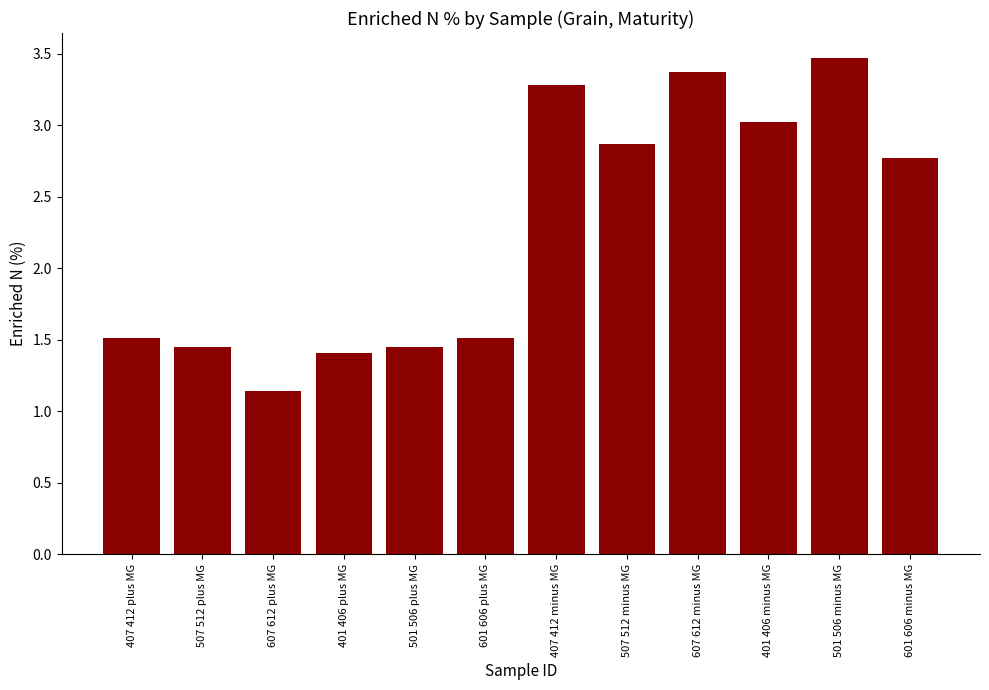

The chart shows a value of 1.8 at 607 612 plus MG. True or false?

False